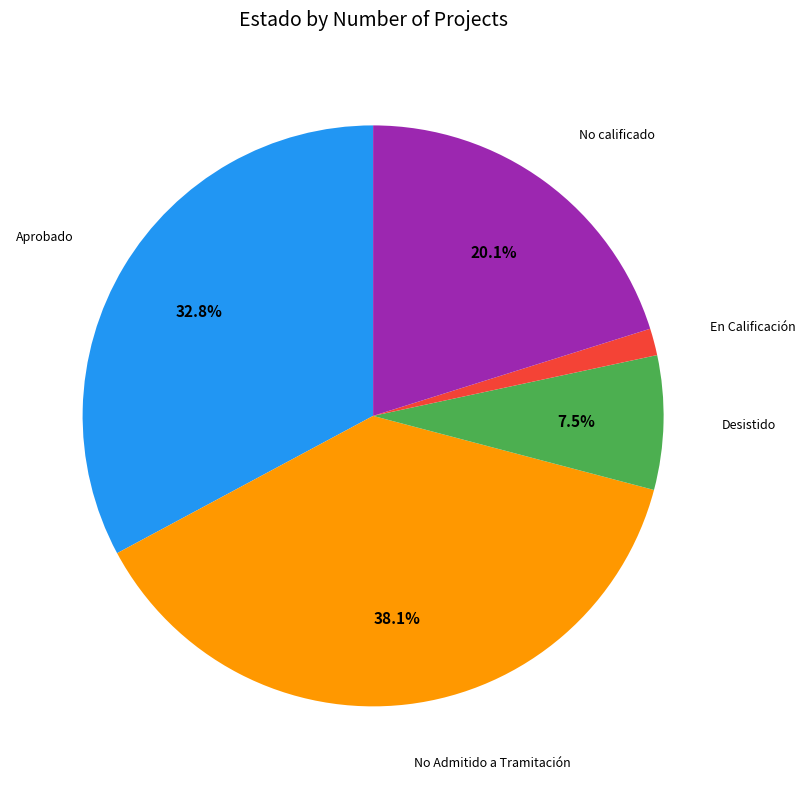

What is the smallest slice in the pie chart?

En Calificación